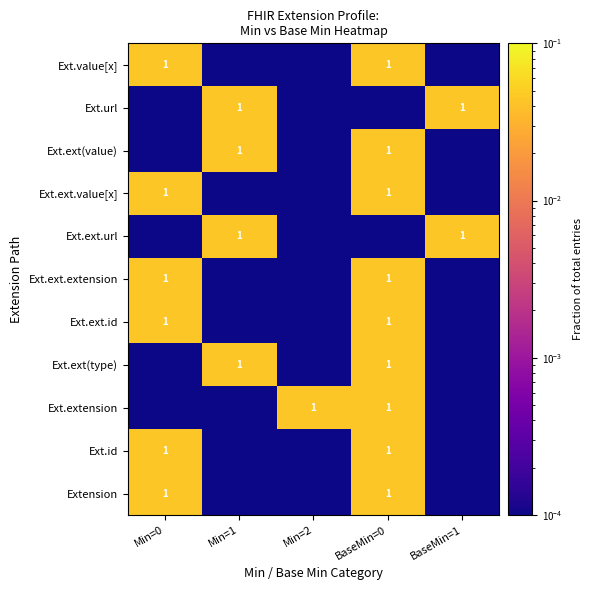

True or false: Ext.ext.extension has a value of 1.0 at BaseMin=0.

True